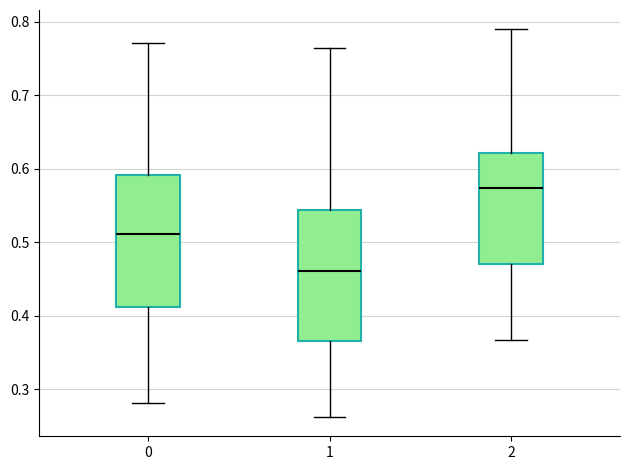

Reading left to right, read every box against the y-axis: the position of its median line, the range the box covers, and the ends of its whiskers. The values are not printed on the chart, so give them approximately, as read against the axis.

0: median 0.51, box 0.41 to 0.59, whiskers 0.28 to 0.77
1: median 0.46, box 0.37 to 0.54, whiskers 0.26 to 0.76
2: median 0.57, box 0.47 to 0.62, whiskers 0.37 to 0.79